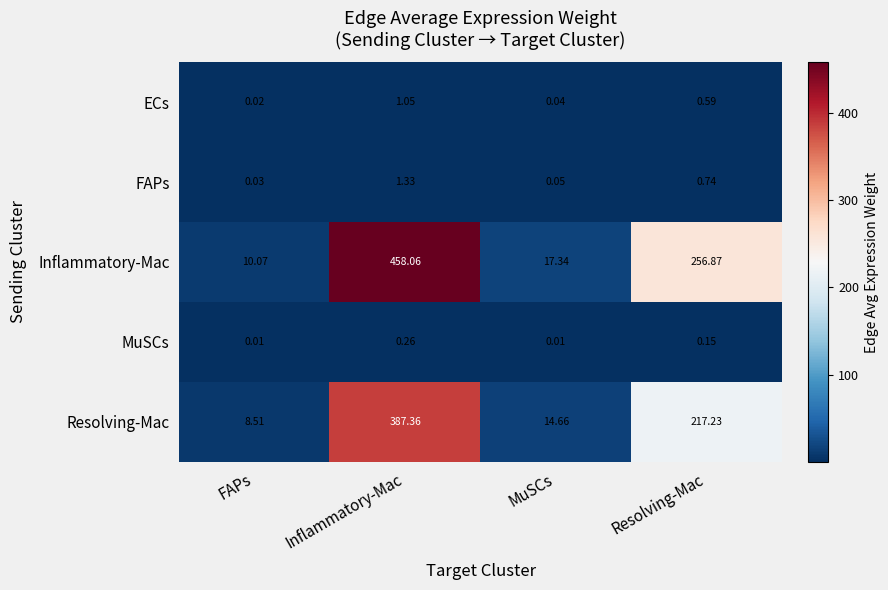

Where is Resolving-Mac nearest to the value 197?

Resolving-Mac